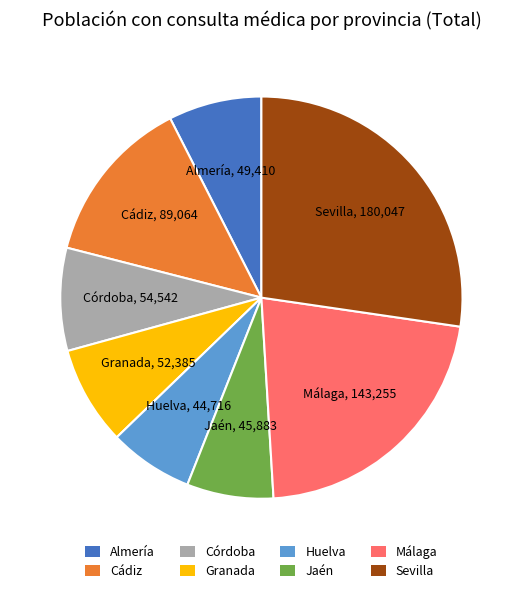

Does Córdoba represent more than half of the total?

No